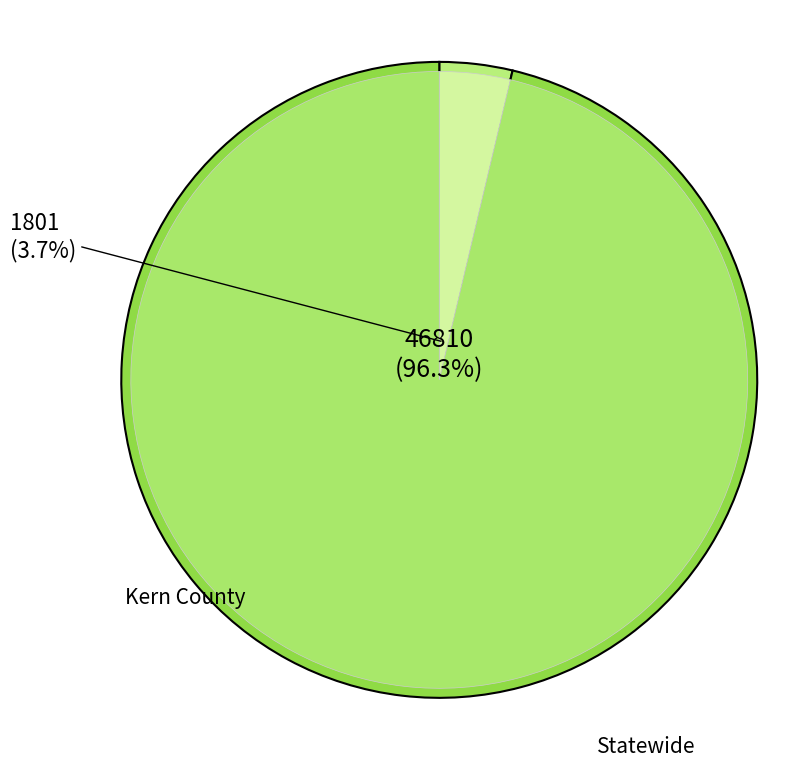

Count the number of slices in the pie.

2